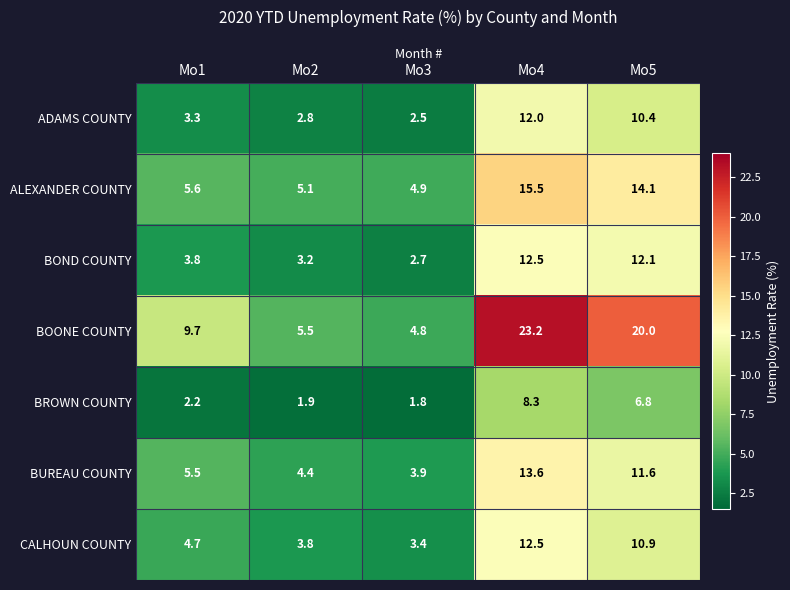

What is the difference between the ALEXANDER COUNTY values at Mo5 and Mo2?

9.0